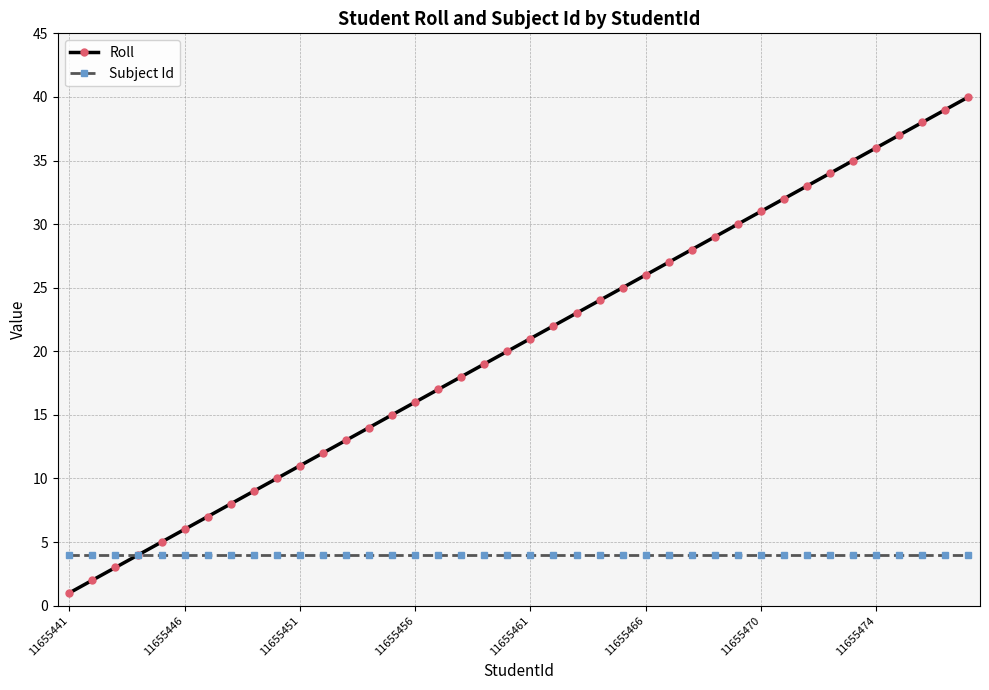

True or false: Roll has more than 1 points higher than both neighbors.

False